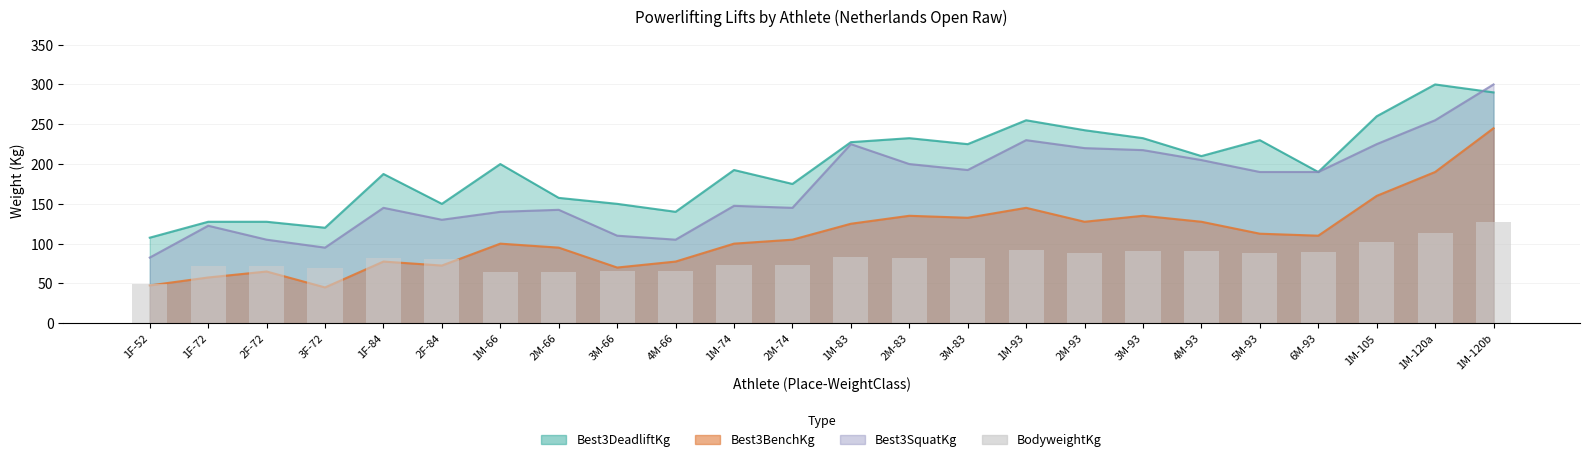

The chart shows a value of 142.3 at 2F-84. True or false?

False